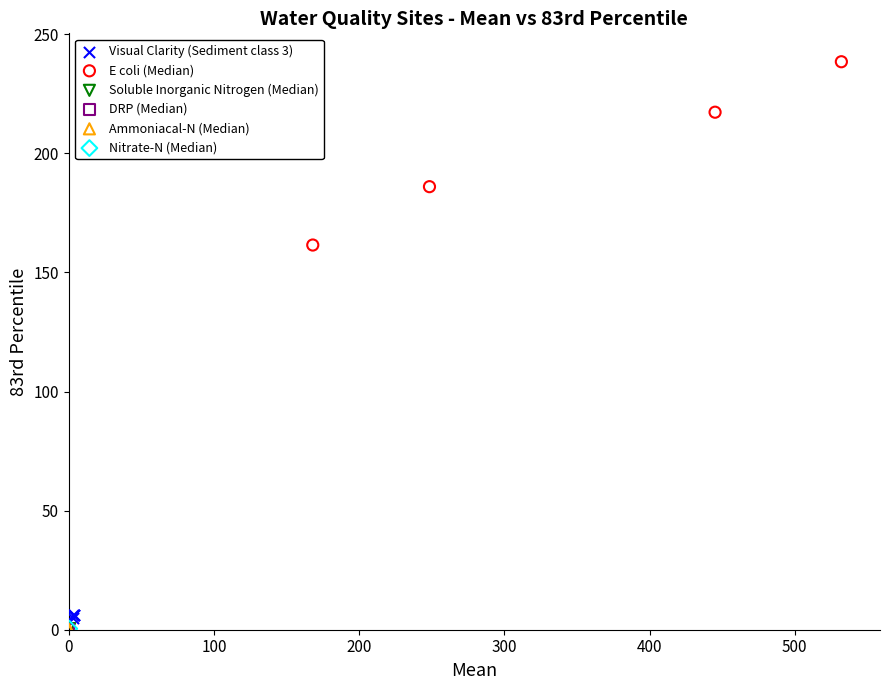

Which series reaches the maximum Y coordinate?

E coli (Median)